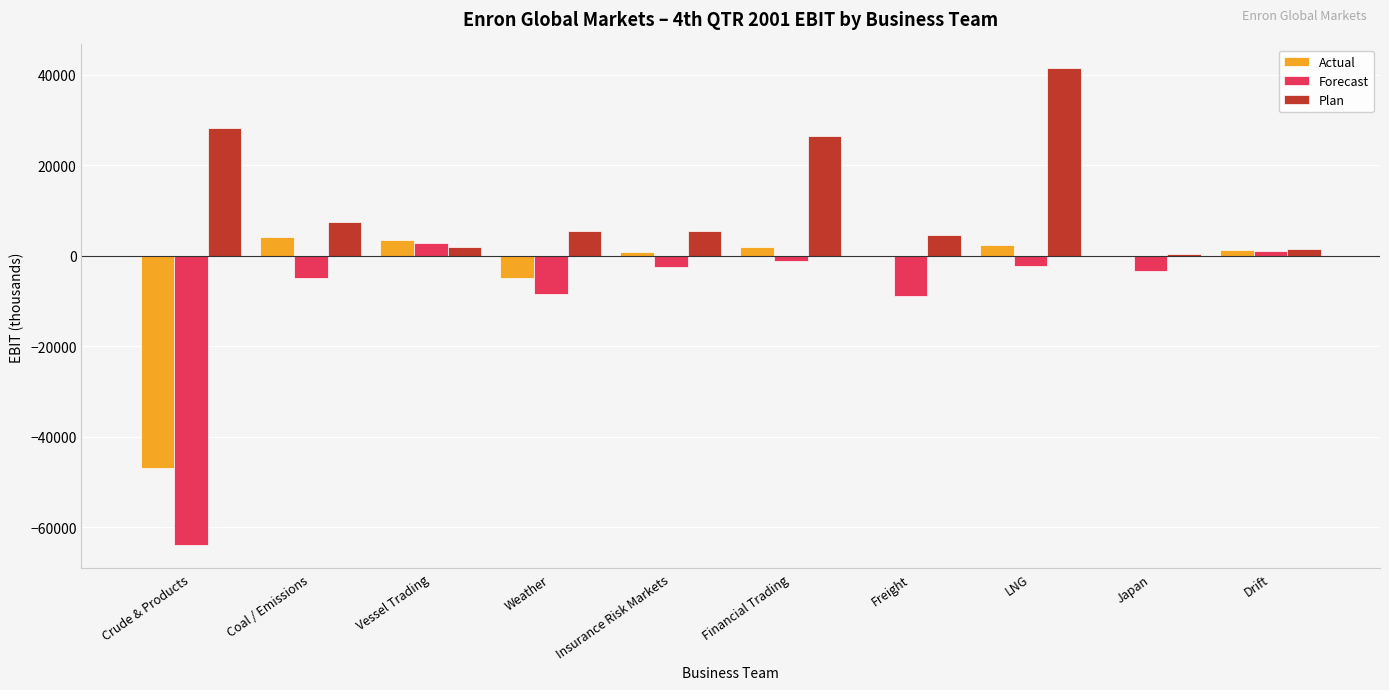

Count the number of data series in this chart.

3